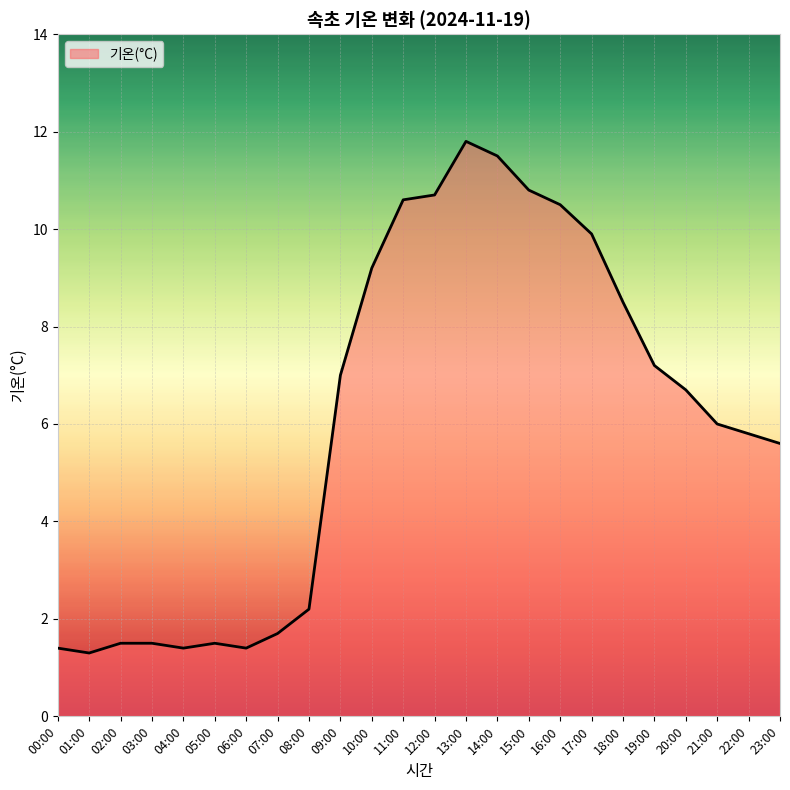

At which category does the chart reach its peak across all series?

13:00